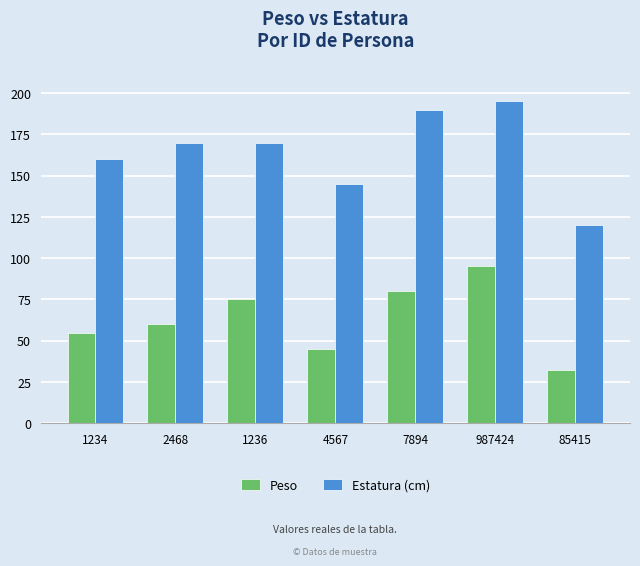

The value of Peso at 987424 is 95. True or false?

True